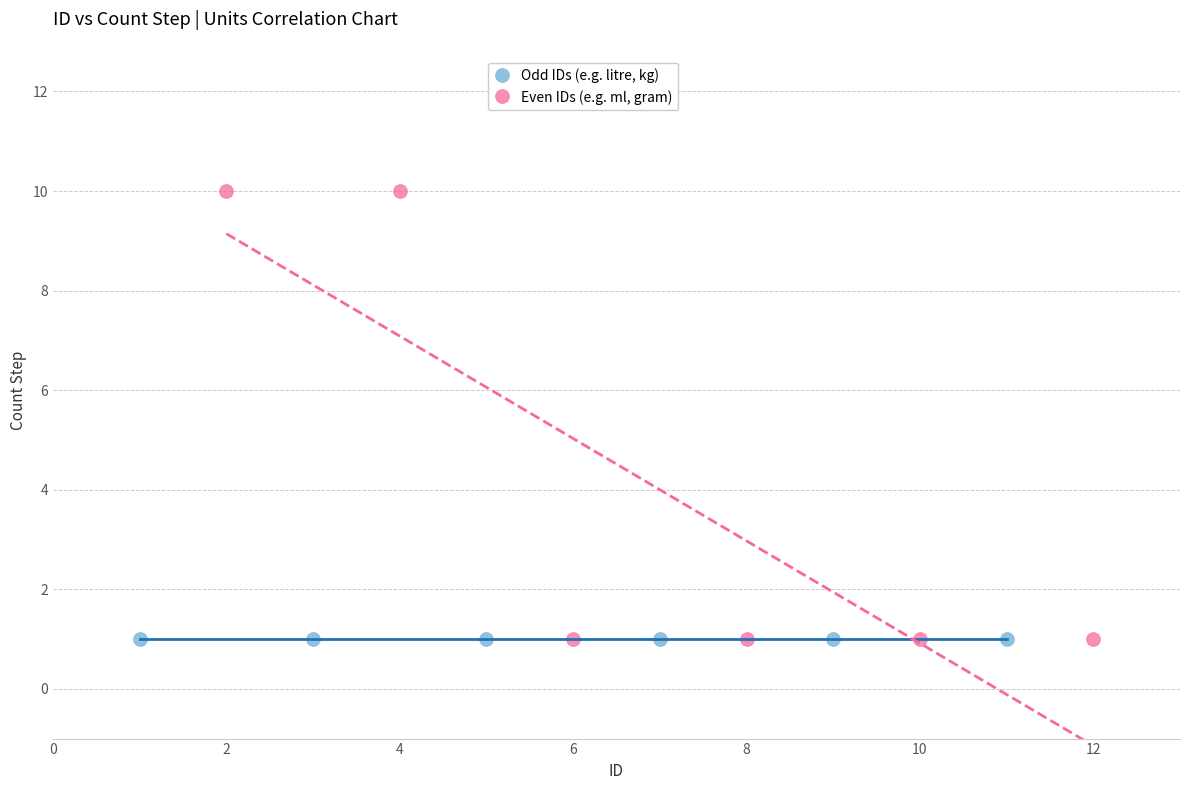

Which series reaches the maximum Y coordinate?

Even IDs (e.g. ml, gram)